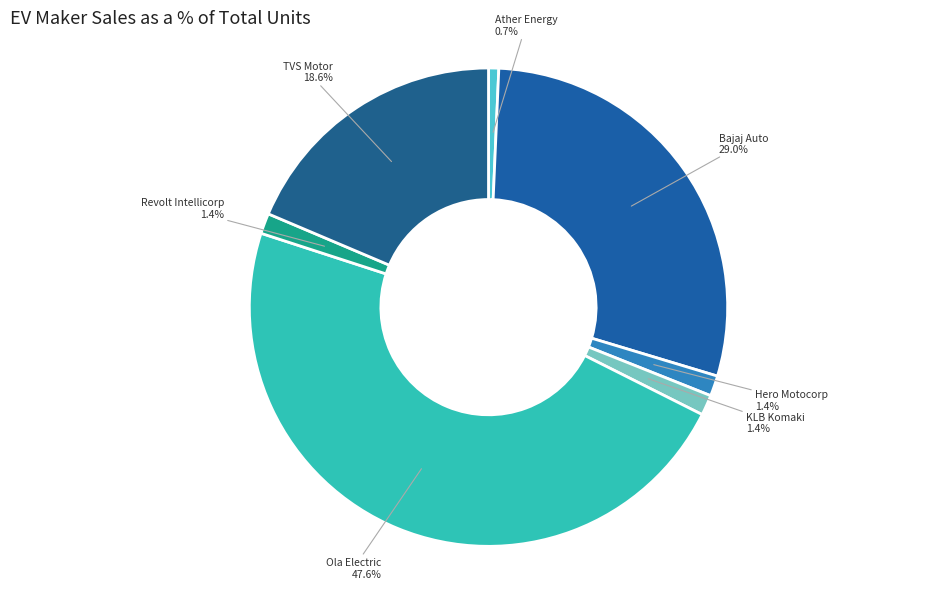

To the nearest percent, what is the difference between the largest and smallest slice percentages?

47%